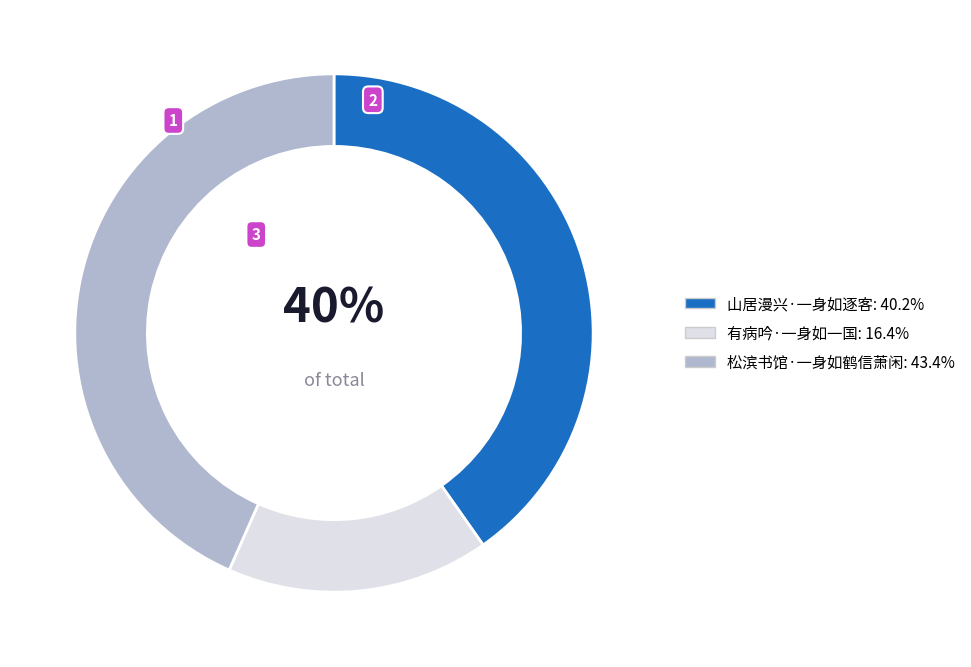

Do 有病吟·一身如一国 and 山居漫兴·一身如逐客 together represent more than half of the pie?

Yes